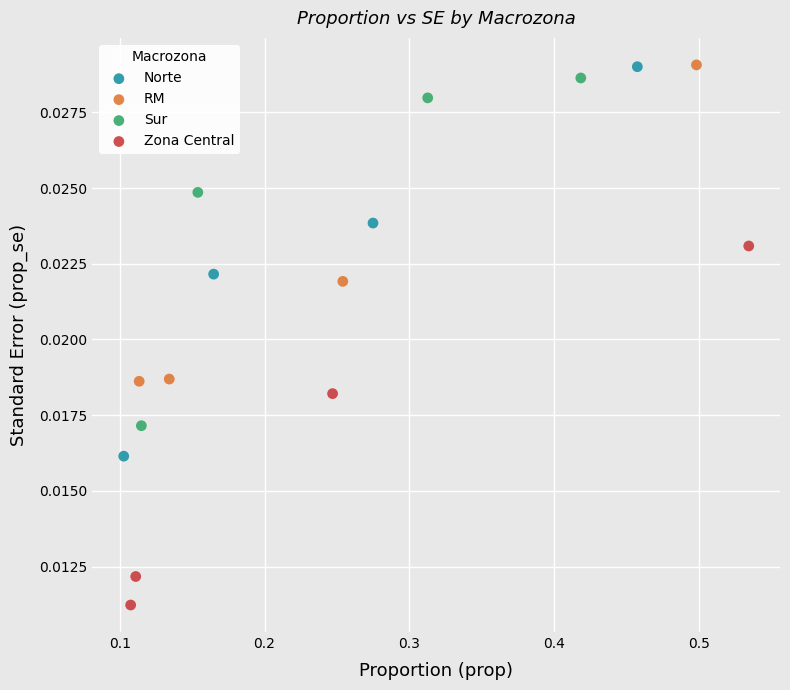

Which series has the widest spread of Y values?

Norte